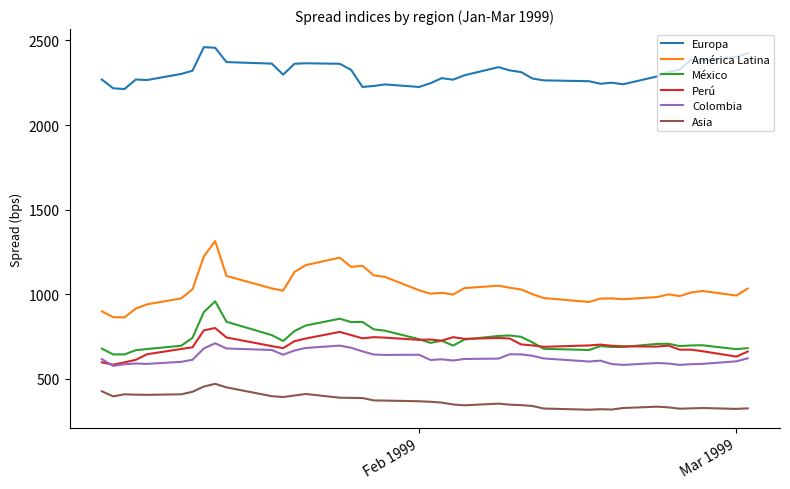

Which series has the largest range (max minus min)?

América Latina